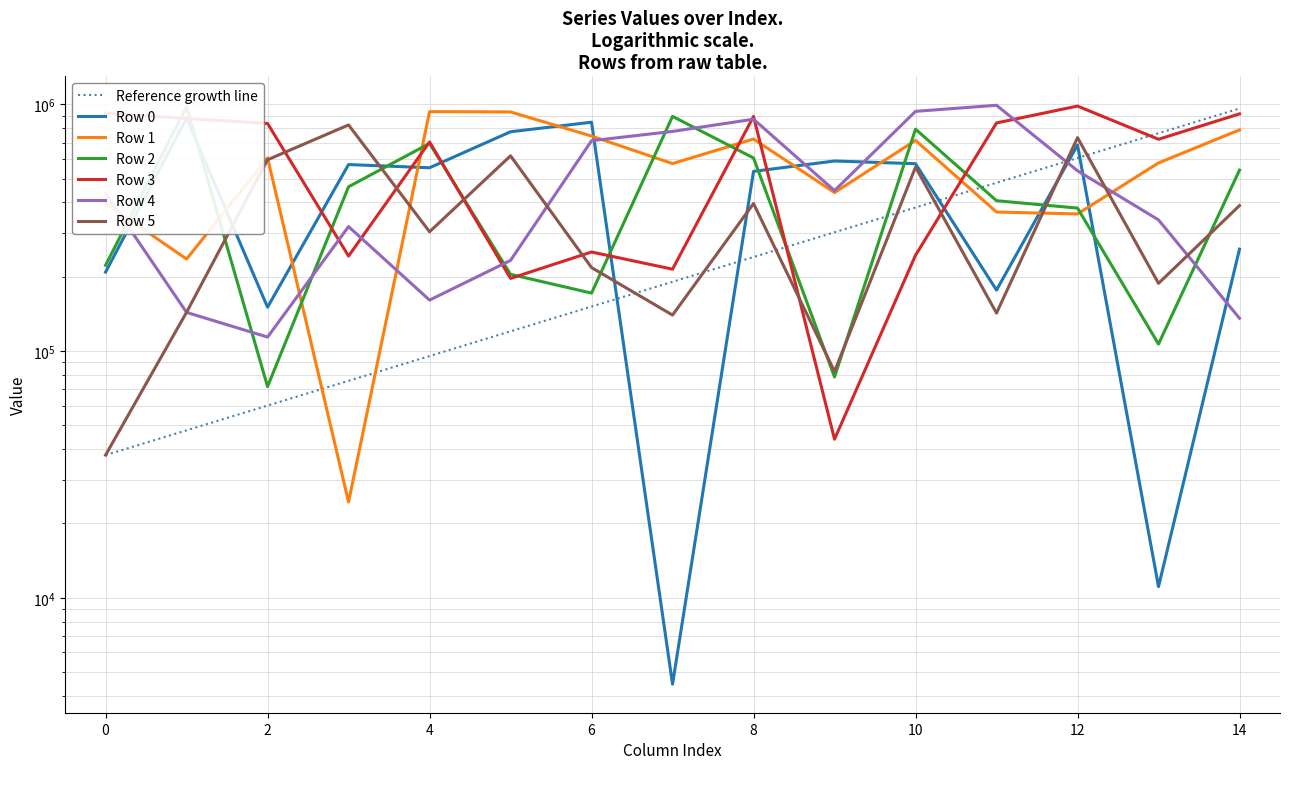

Rank the series by their maximum value, from lowest to highest.

Row 5, Row 0, Row 1, Row 2, Row 3, Row 4